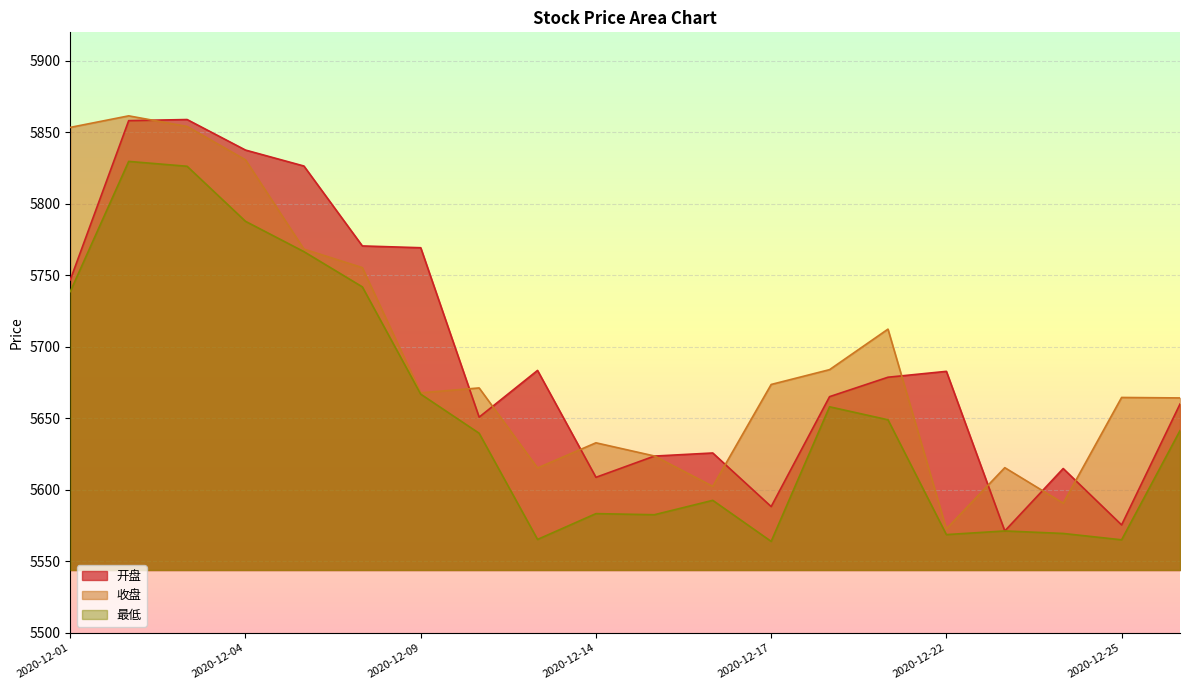

True or false: 开盘 and 收盘 intersect in this chart.

True